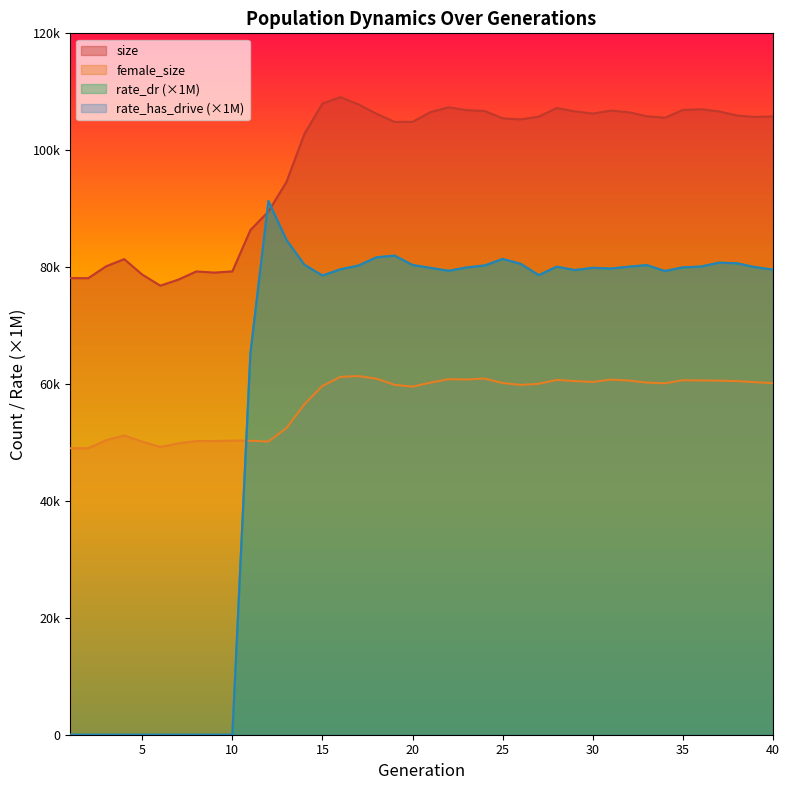

Is it true that size equals 23869.4 at 19?

False